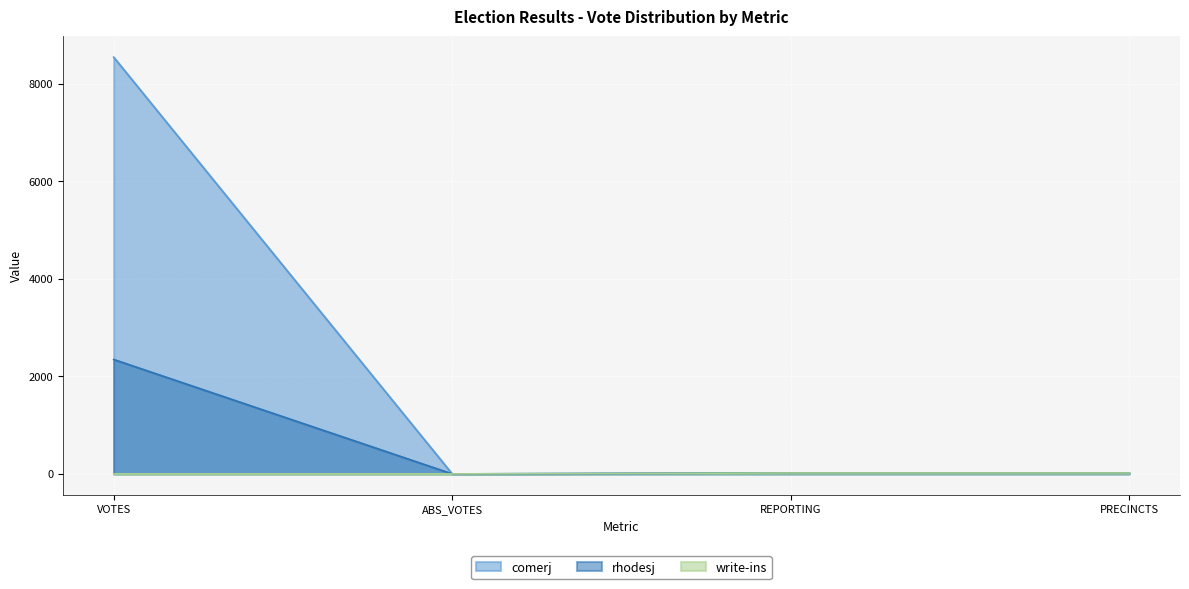

True or false: rhodesj has more than 2 points higher than both neighbors.

False